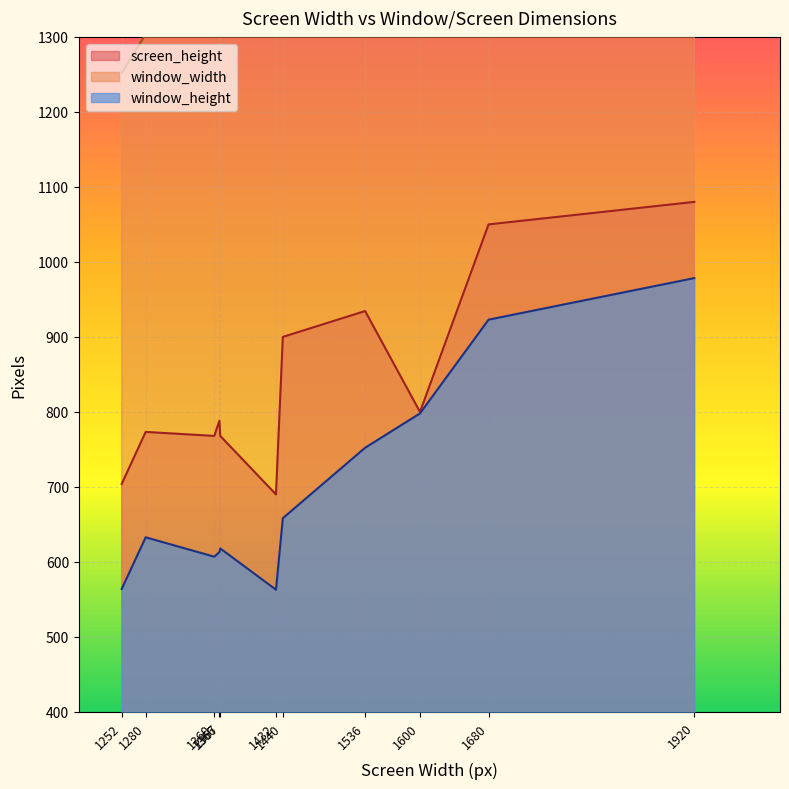

Between 1920 and 1366, which is larger?

1920